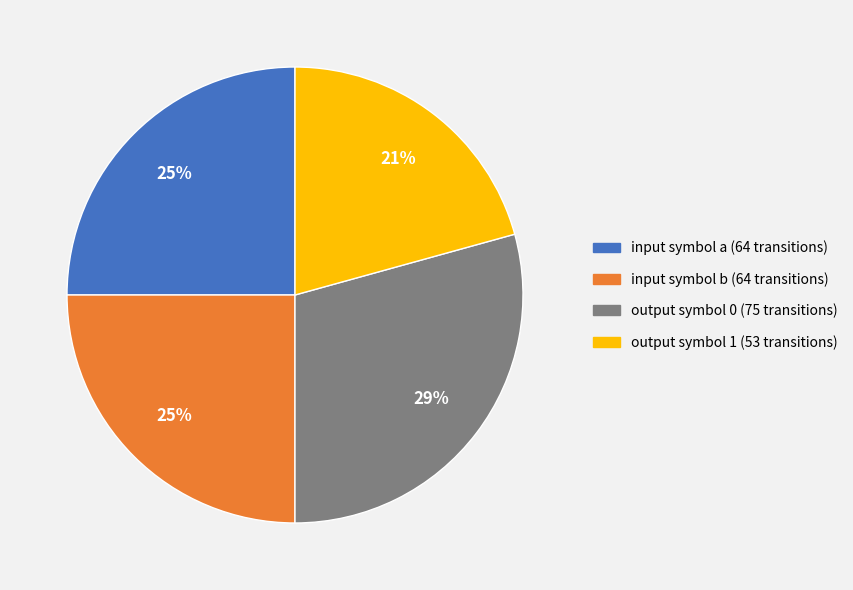

Is there any slice that represents more than half of the pie?

No